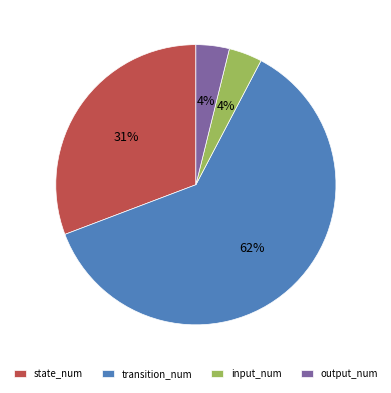

To the nearest percent, what percentage of the pie is input_num?

4%